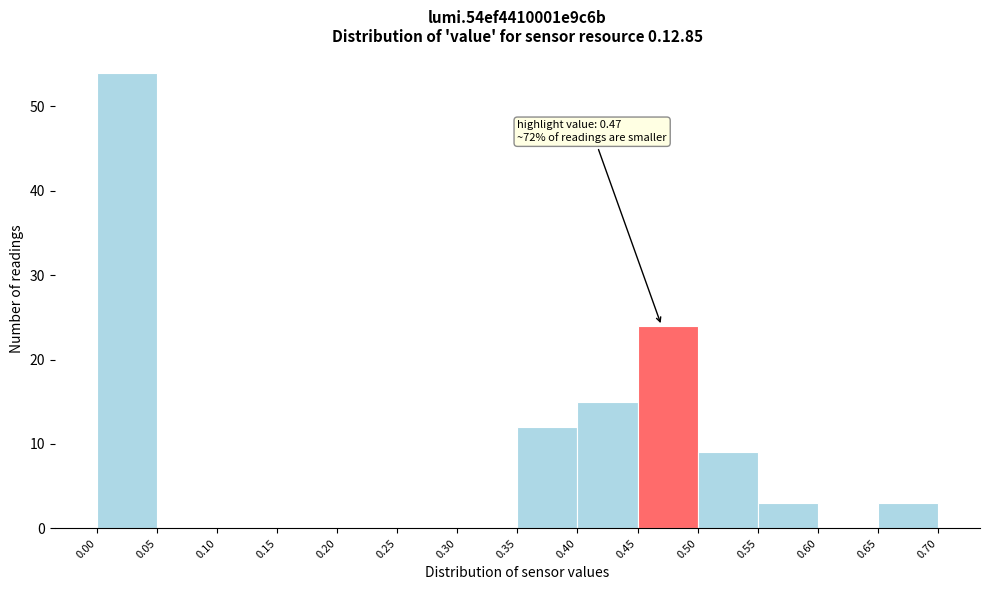

Which range on the x-axis has the tallest bar?

0.00 to 0.05